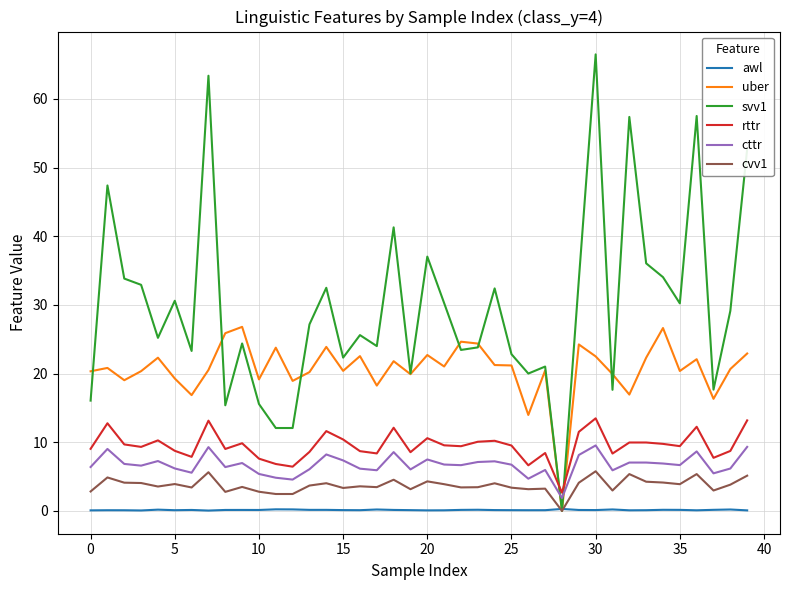

In awl, how many points are lower than both neighbors (excluding endpoints)?

11